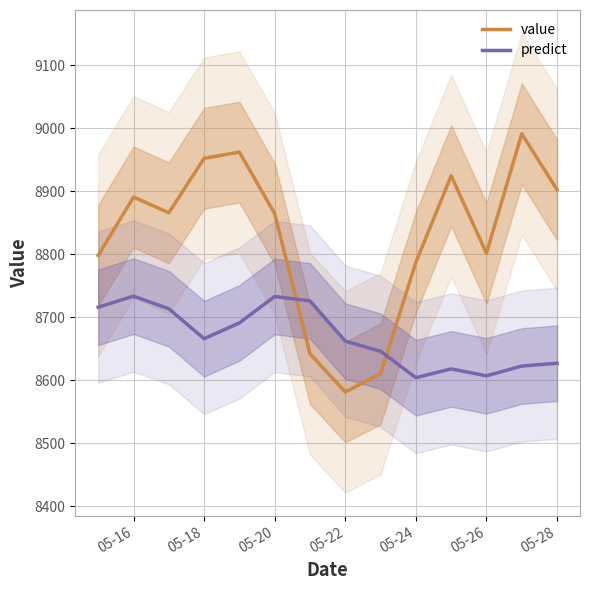

Which series has the largest total across all categories?

value